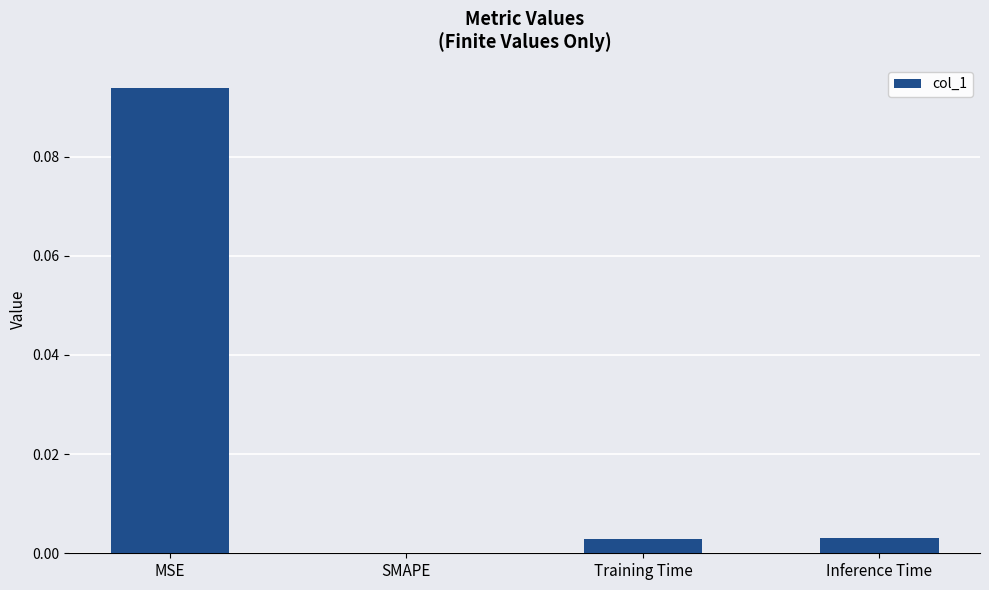

True or false: the data shows 0.0 at Training Time.

True